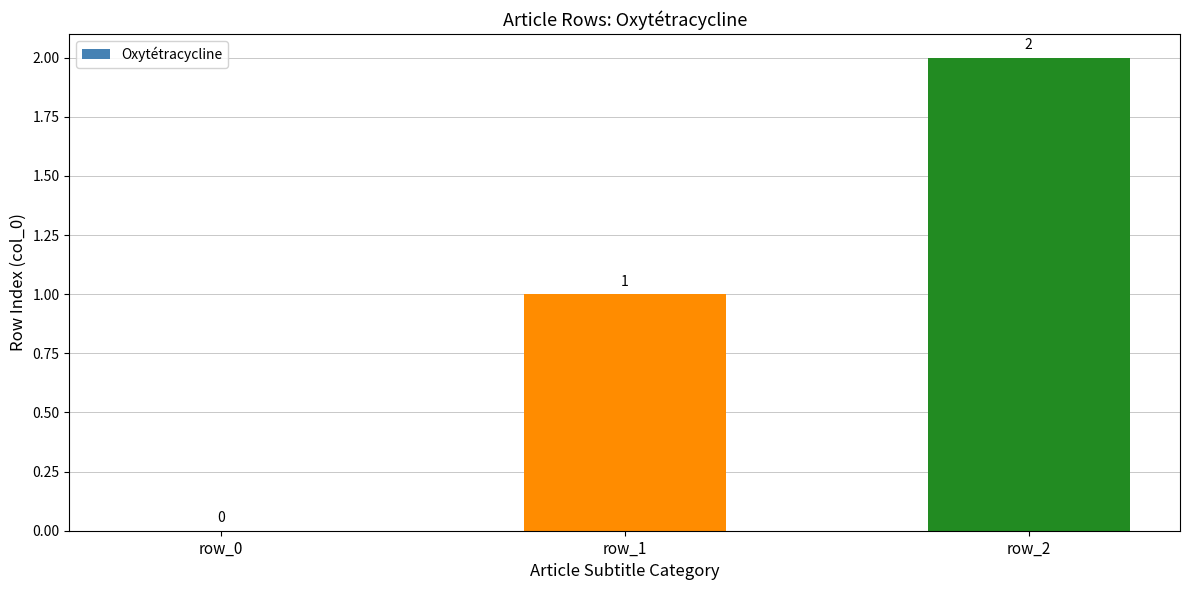

What is the sum of all values?

3